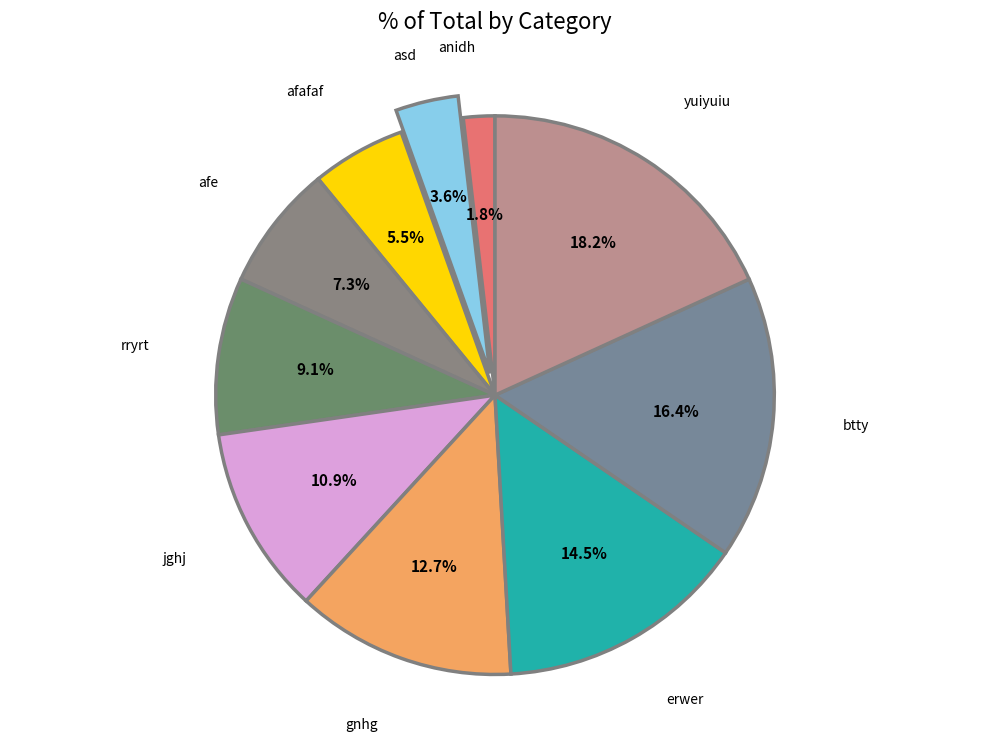

What is the largest slice in the pie chart?

yuiyuiu